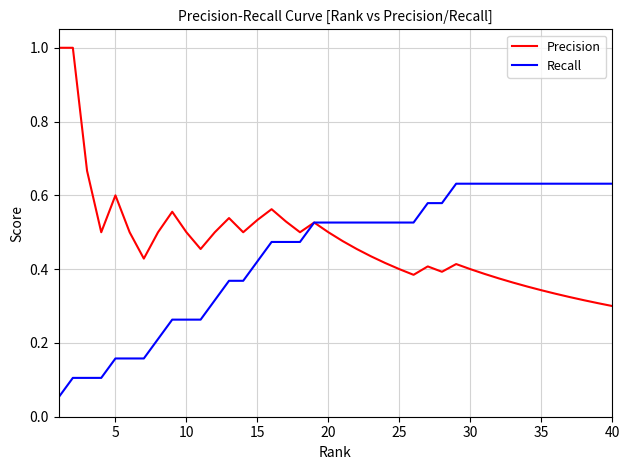

List the series in order of their peak value, highest first.

Precision, Recall